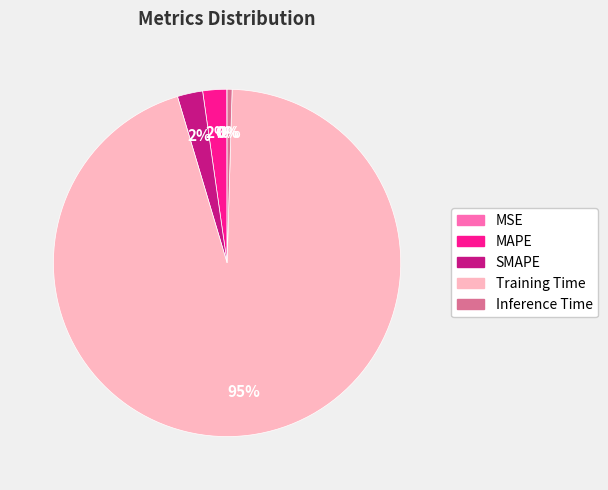

Combined, do SMAPE and Training Time account for over 50%?

Yes